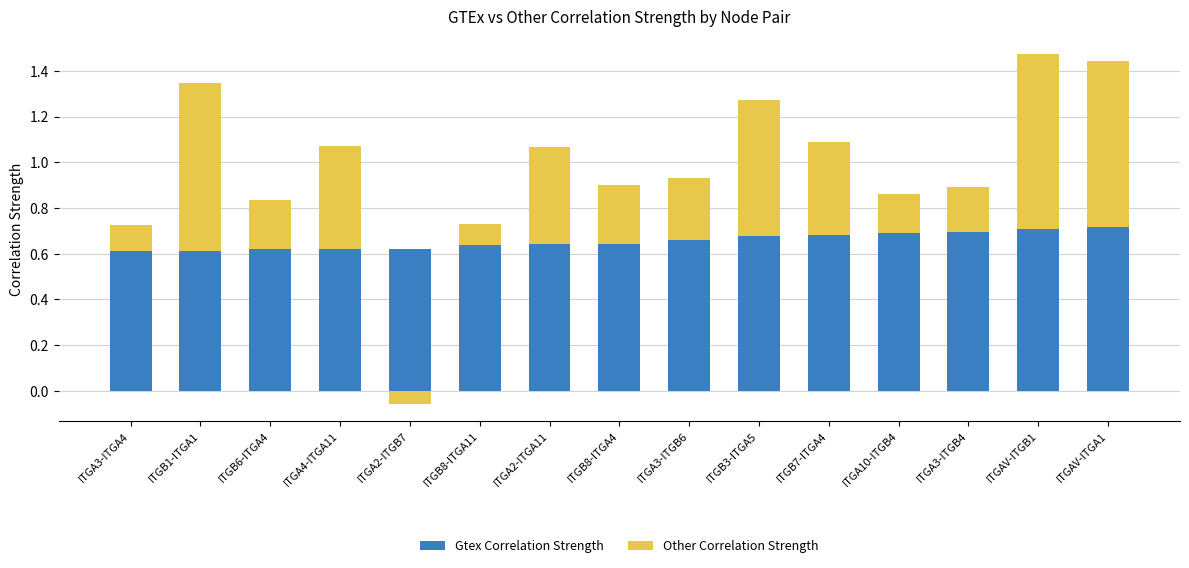

At which label is other_correlation_strength_neg closest to 0?

ITGA3-ITGA4